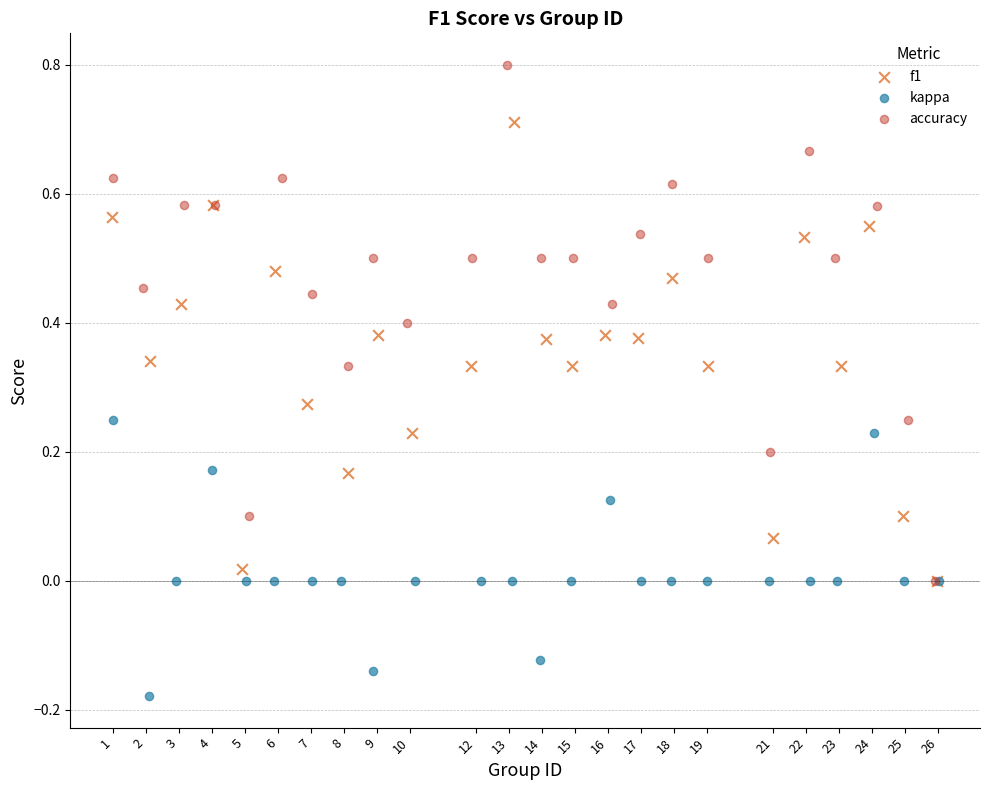

What are all the series names shown in the legend?

f1, kappa, accuracy